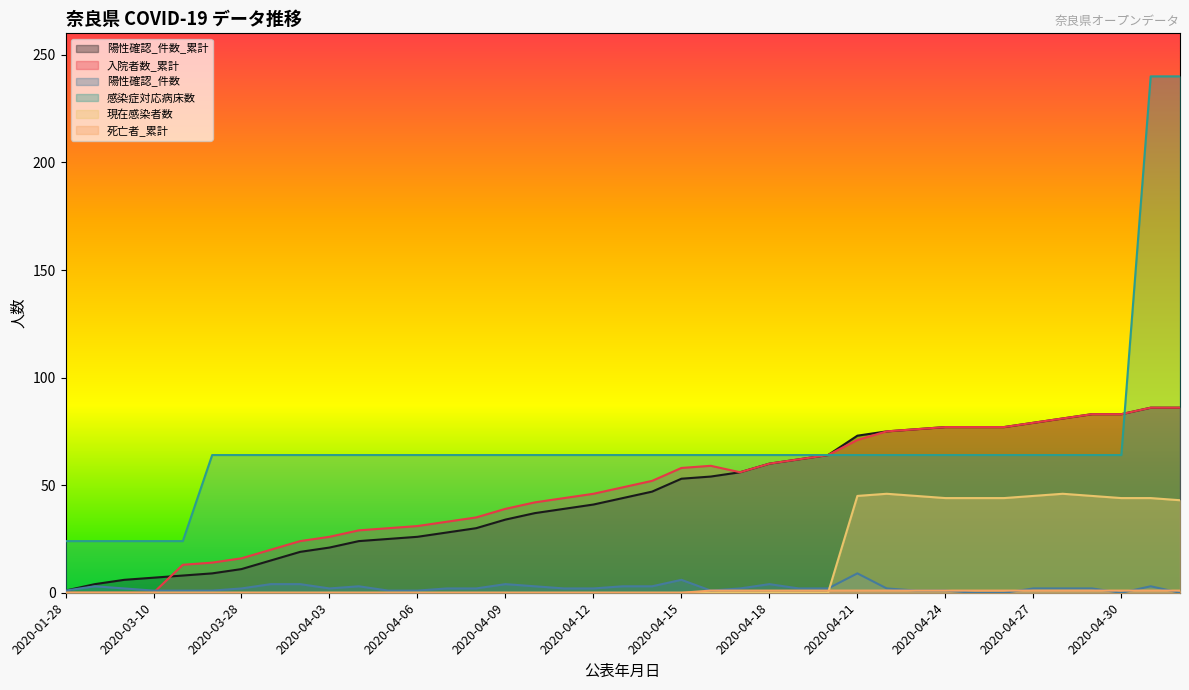

Is it true that 死亡者_累計 equals 1 at 2020-04-26?

True